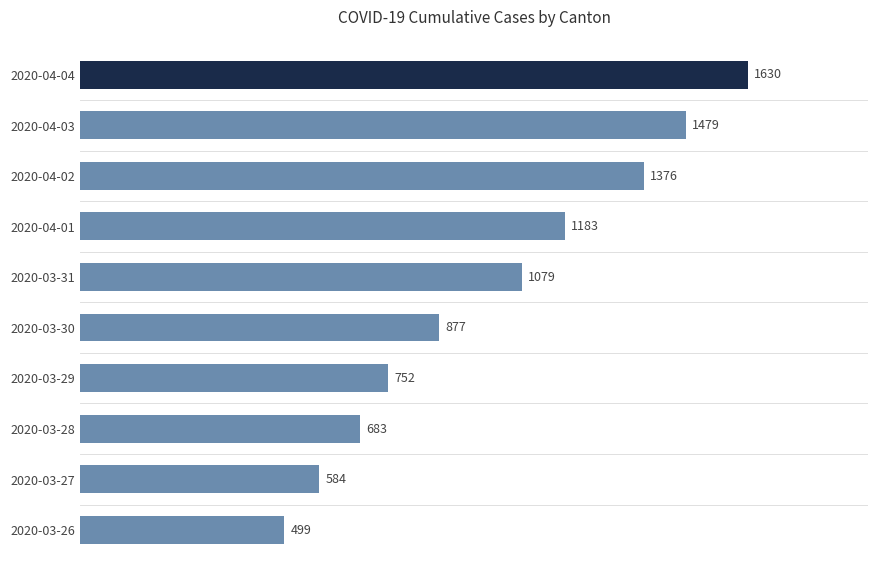

List the labels in order of value, largest first.

2020-04-04, 2020-04-03, 2020-04-02, 2020-04-01, 2020-03-31, 2020-03-30, 2020-03-29, 2020-03-28, 2020-03-27, 2020-03-26